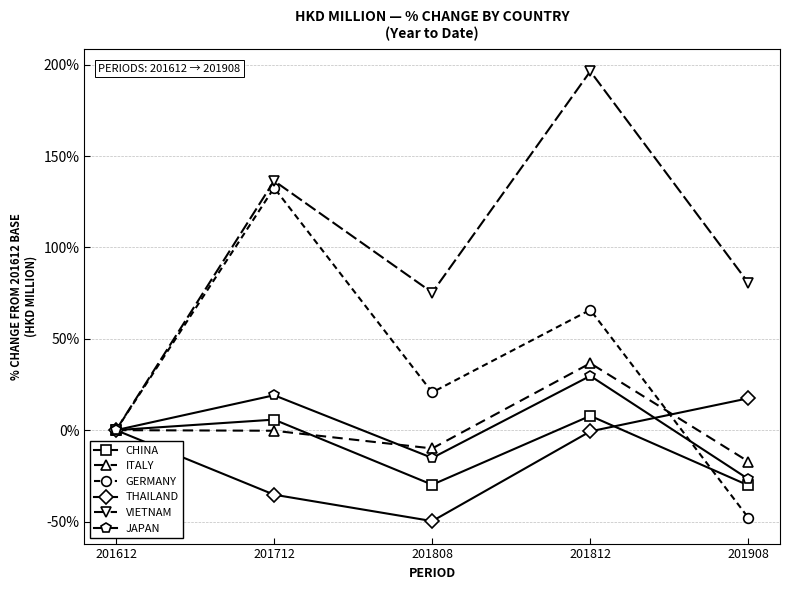

How many categories are shown in the chart?

5